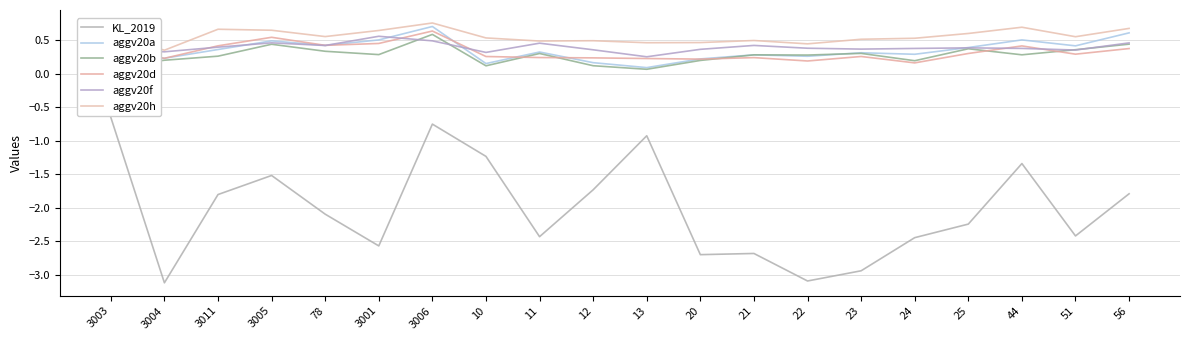

Is the value of aggv20a at 56 greater than the value of aggv20h at 3004?

Yes